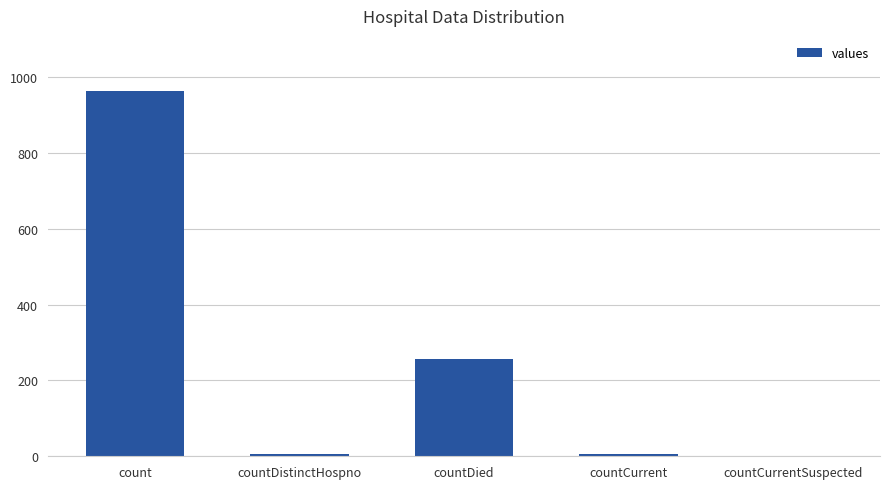

Is it true that the value at count is 964?

True